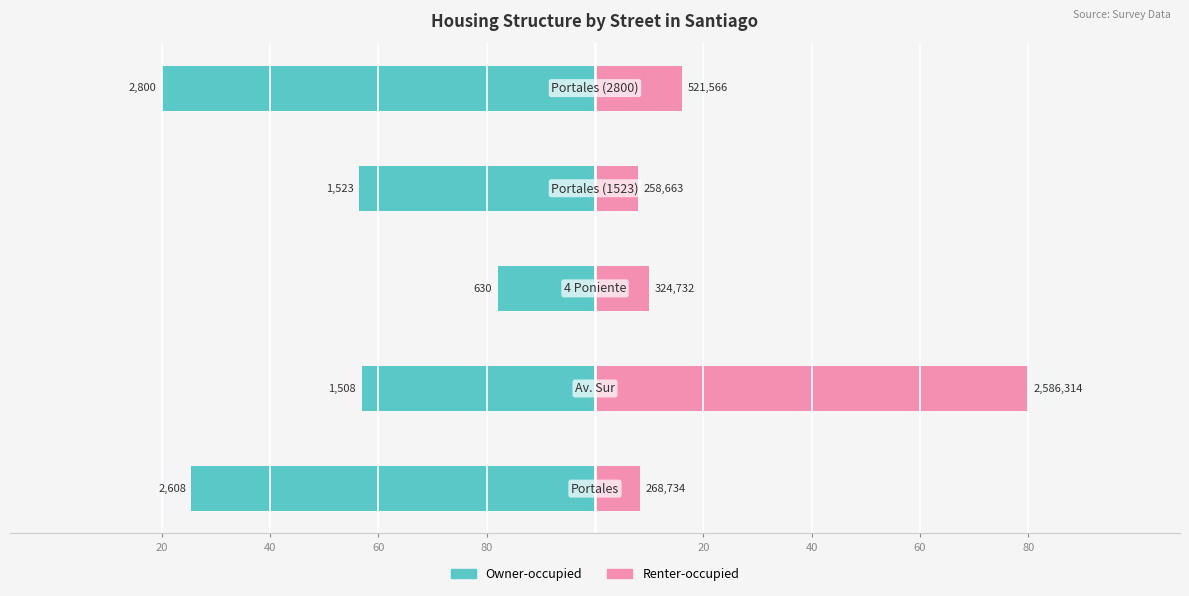

Are the bars horizontal?

Yes